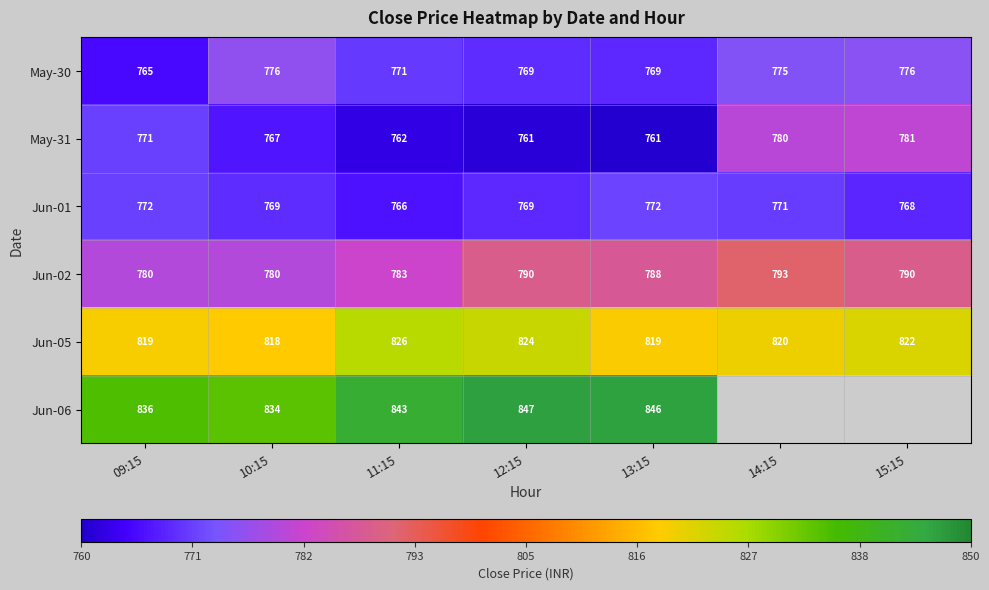

What is the difference between the second highest and second lowest values in the May-30 series?

7